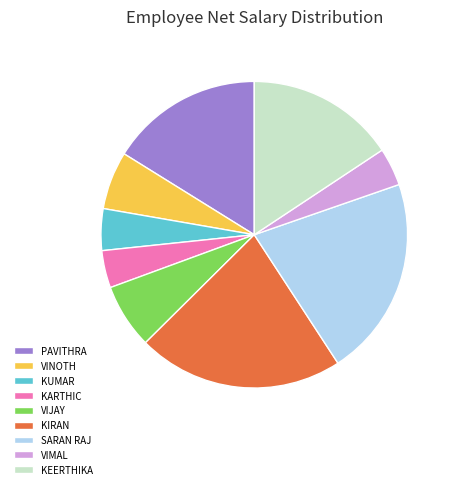

Does VIJAY account for over 50% of the chart?

No